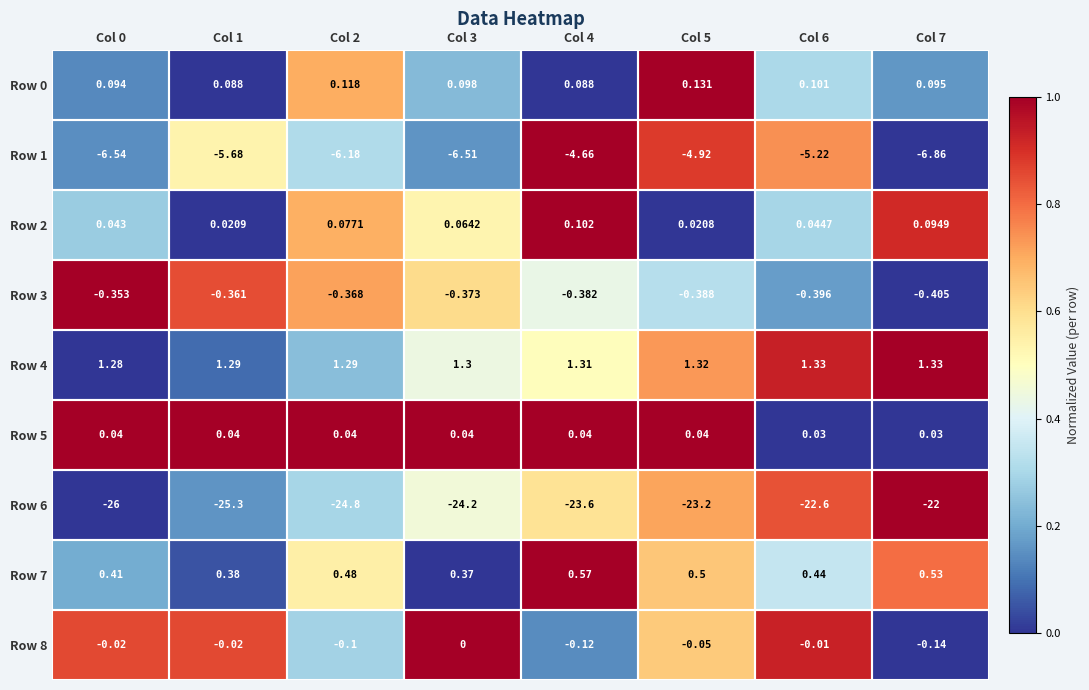

How many distinct data groups are displayed?

9